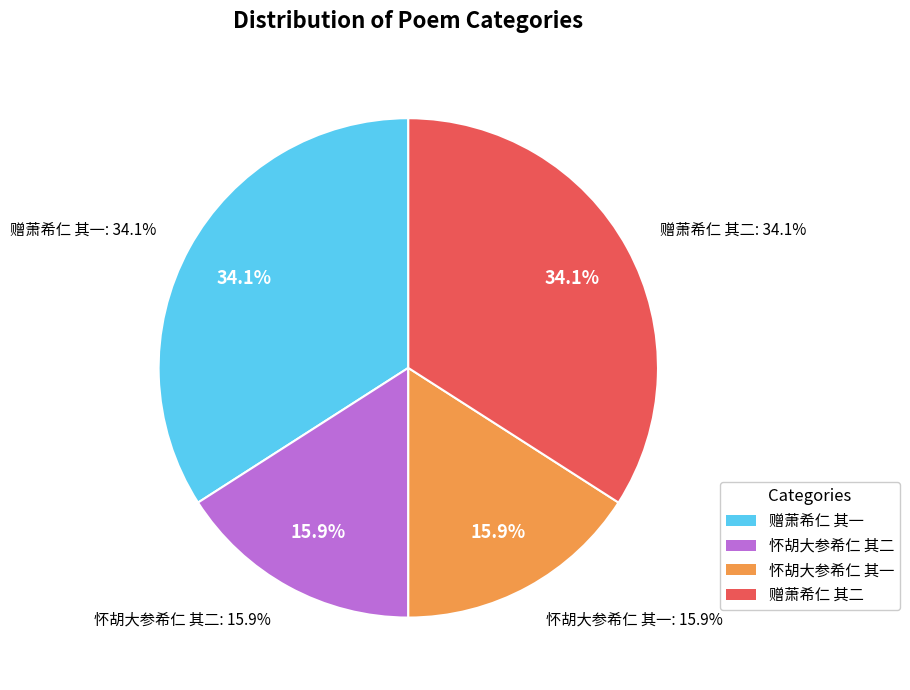

Rank the categories by value from highest to lowest.

赠萧希仁 其二, 赠萧希仁 其一, 怀胡大参希仁 其二, 怀胡大参希仁 其一